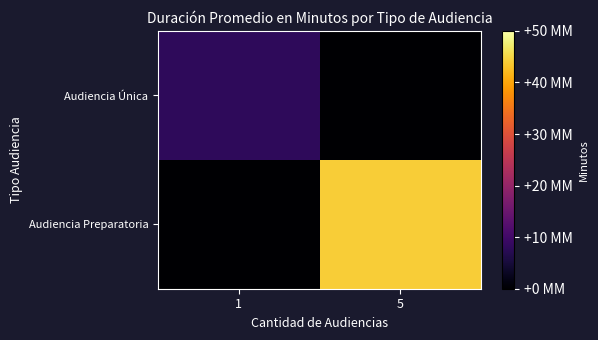

Reading left to right, transcribe all the data shown in this chart.

Audiencia Única: 1=8	5=0
Audiencia Preparatoria: 1=0	5=44